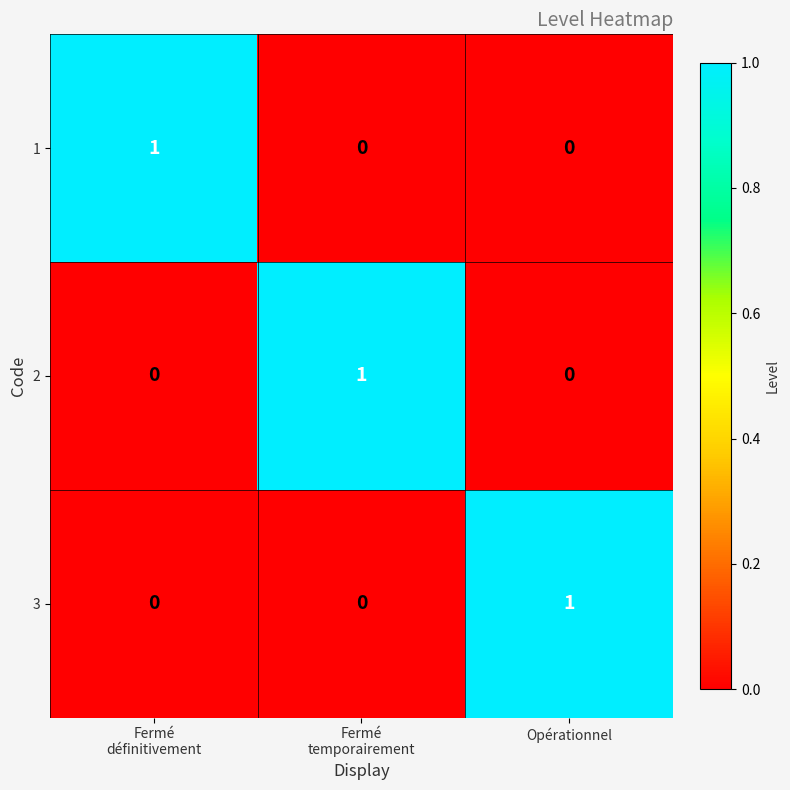

What is the greatest value displayed?

1